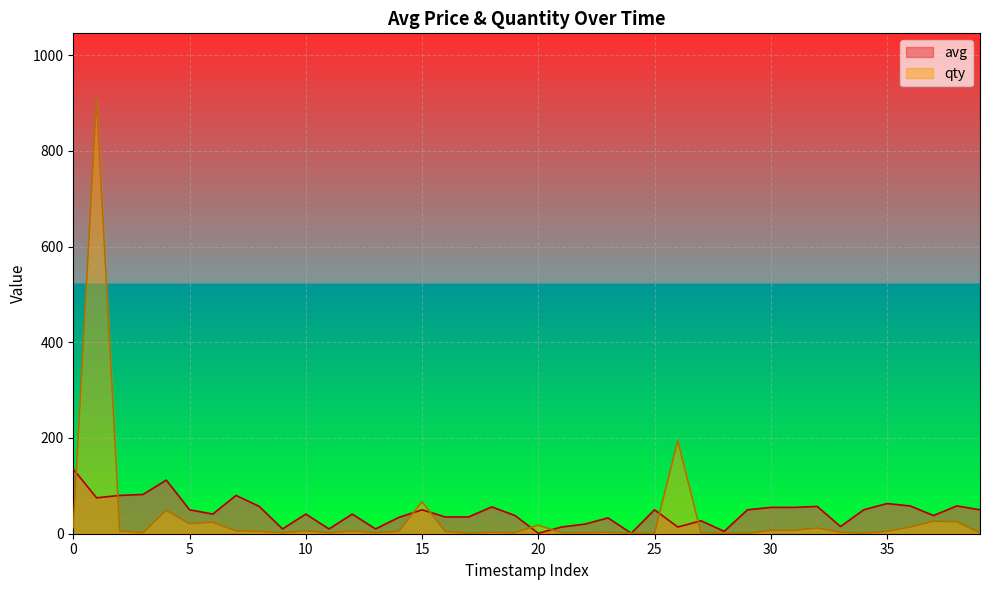

Which series has the largest range (max minus min)?

qty